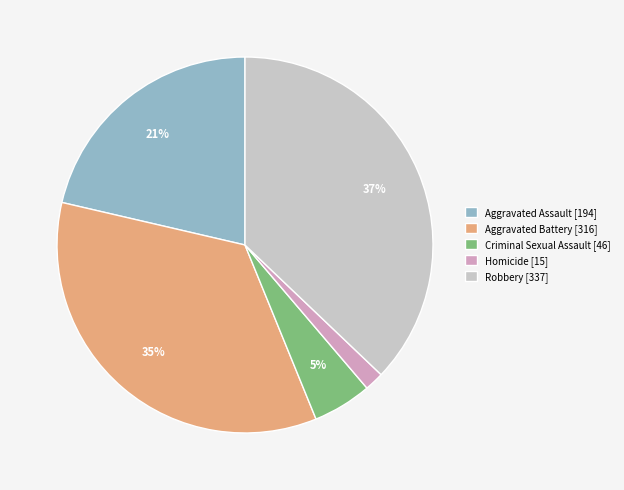

To the nearest percent, what is the combined percentage of Homicide and Robbery?

39%